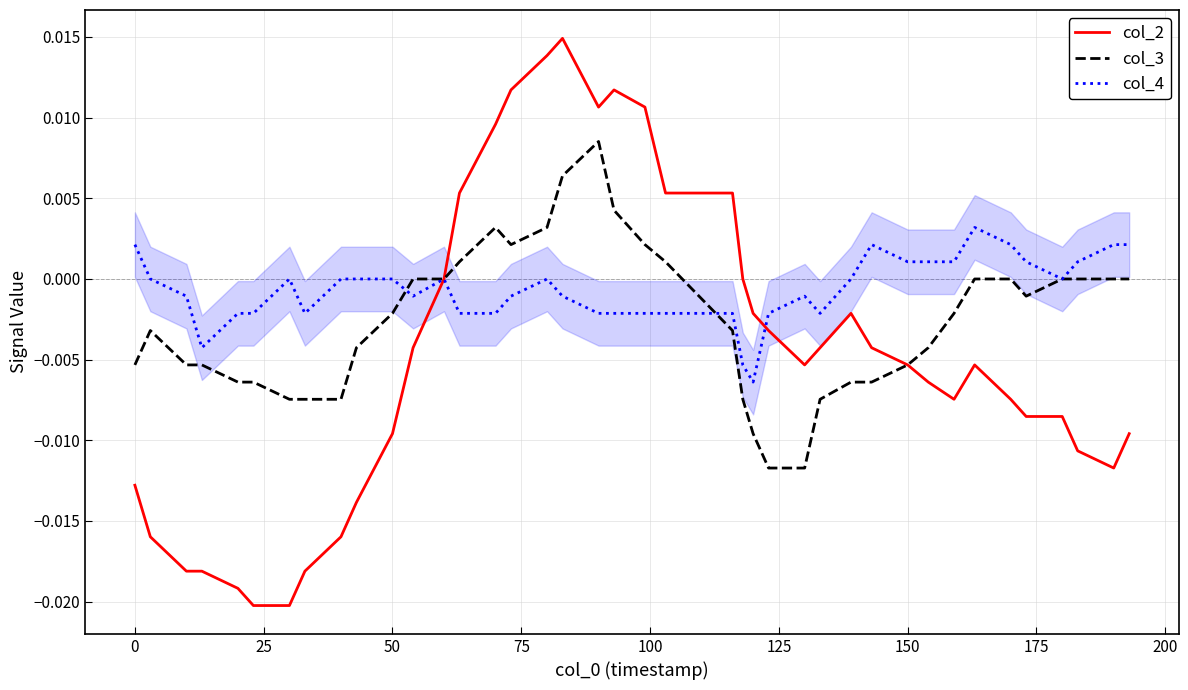

Which series has the largest total across all categories?

col_4